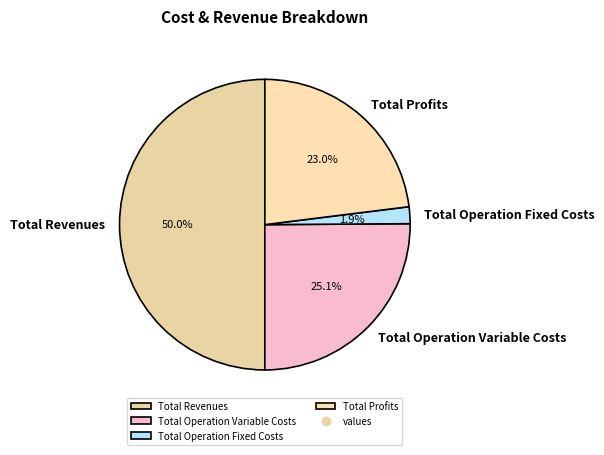

How many segments does this pie chart have?

4